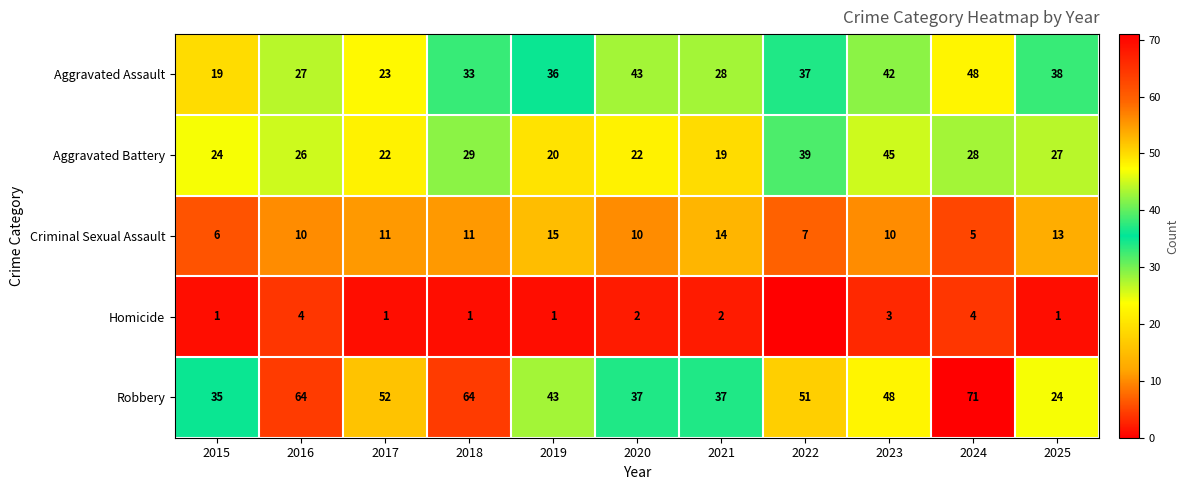

The Homicide series shows 1 at 2019. True or false?

True